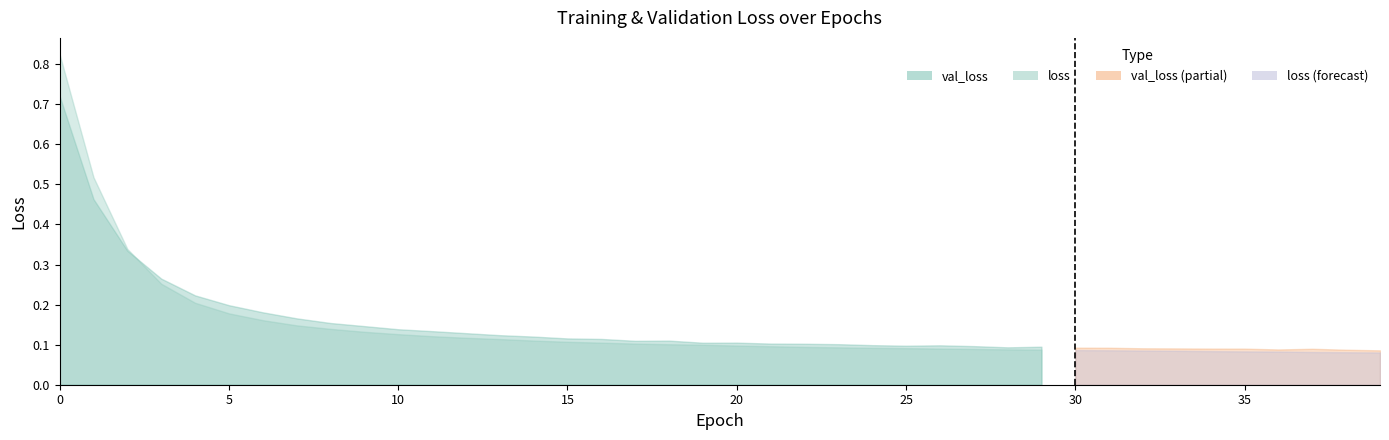

What is the minimum value for loss?

0.1